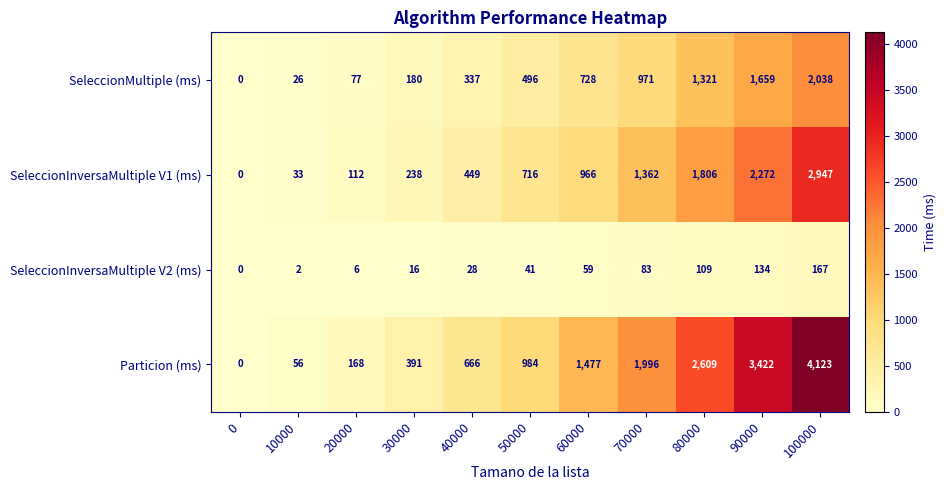

How many values in SeleccionMultiple (ms) are above zero?

10